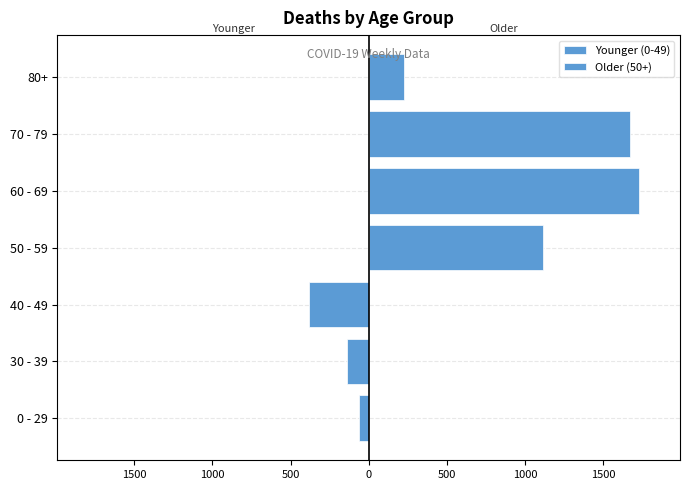

Reading right to left, list all the values displayed in this chart.

Younger (0-49): 0	0	0	0	-385	-138	-65
Older (50+): 224	1671	1732	1115	0	0	0